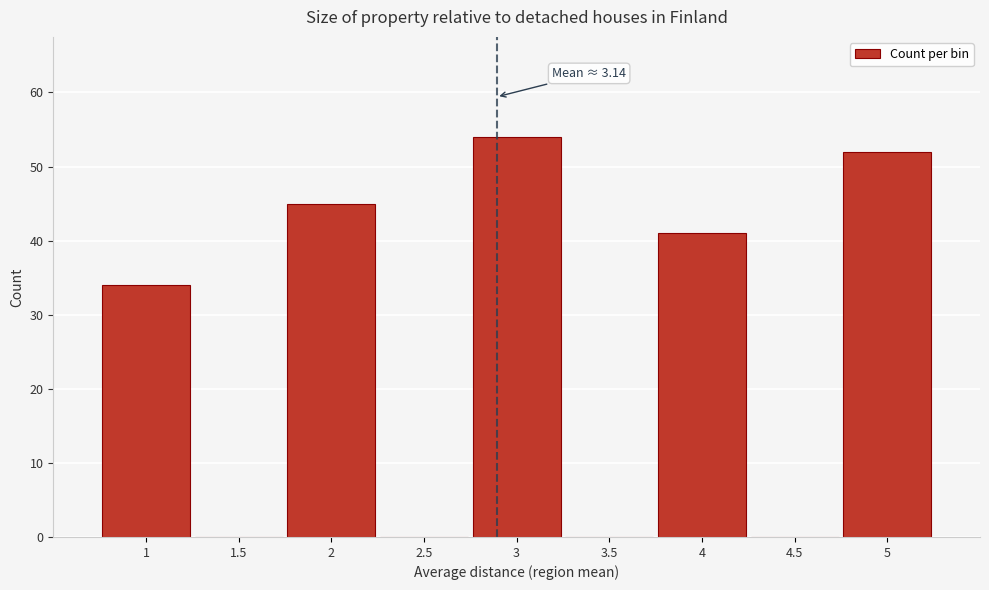

Reading right to left, what are all the values shown in this chart?

5=52	4.5=0	4=41	3.5=0	3=54	2.5=0	2=45	1.5=0	1=34